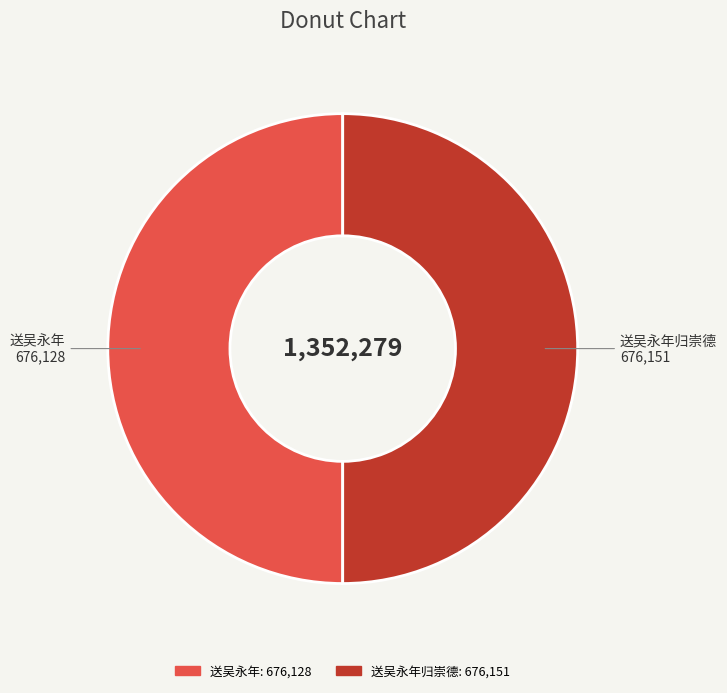

What is the ratio of the value at 送吴永年归崇德 to the value at 送吴永年?

1.0